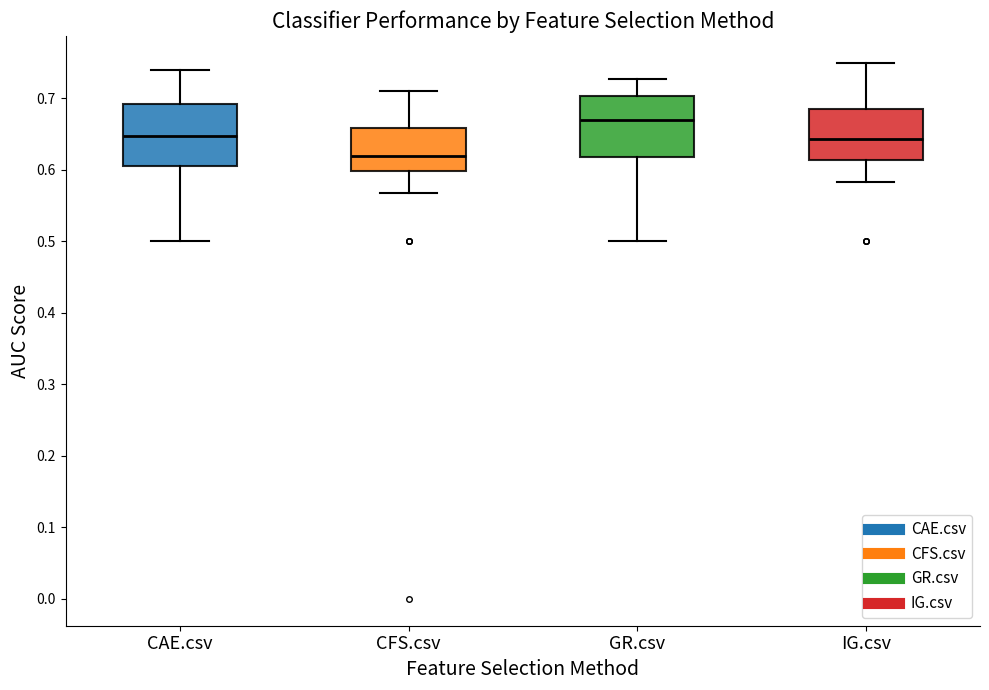

Reading left to right, read every box against the y-axis: the position of its median line, the range the box covers, and the ends of its whiskers. The values are not printed on the chart, so give them approximately, as read against the axis.

CAE.csv: median 0.65, box 0.60 to 0.69, whiskers 0.50 to 0.74
CFS.csv: median 0.62, box 0.60 to 0.66, whiskers 0.57 to 0.71
GR.csv: median 0.67, box 0.62 to 0.70, whiskers 0.50 to 0.73
IG.csv: median 0.64, box 0.61 to 0.69, whiskers 0.58 to 0.75